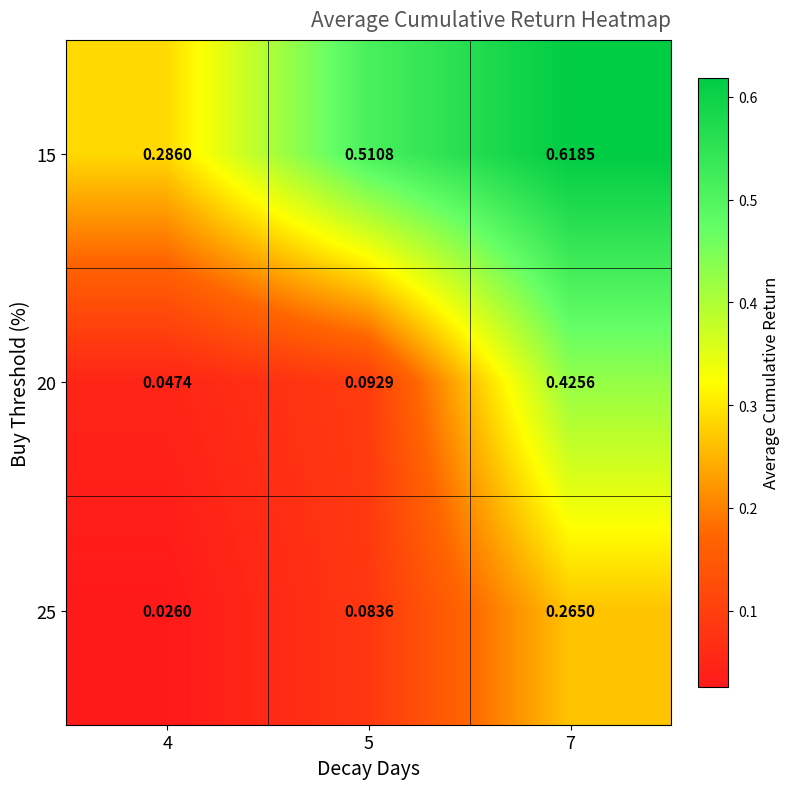

How many data points does each series have?

3